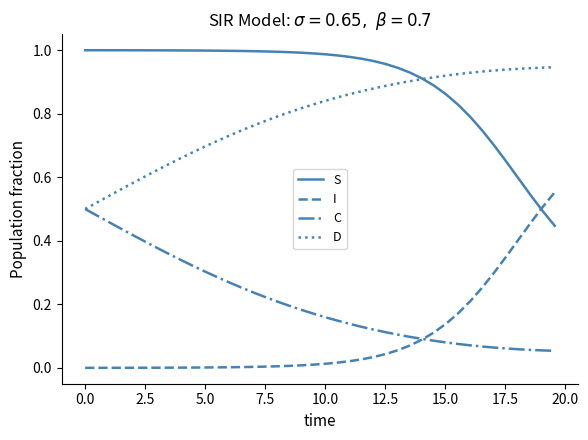

Which series has the largest total across all categories?

S